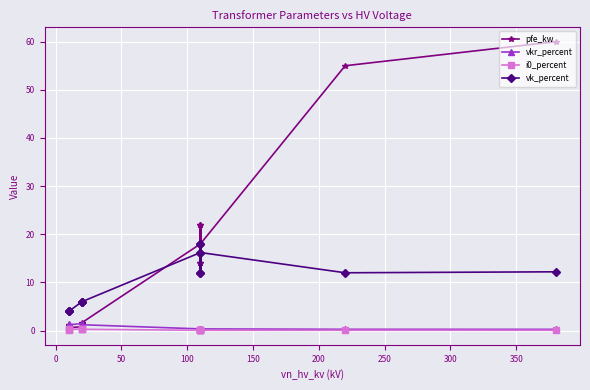

True or false: pfe_kw has a value of 0.9 at 150.

False